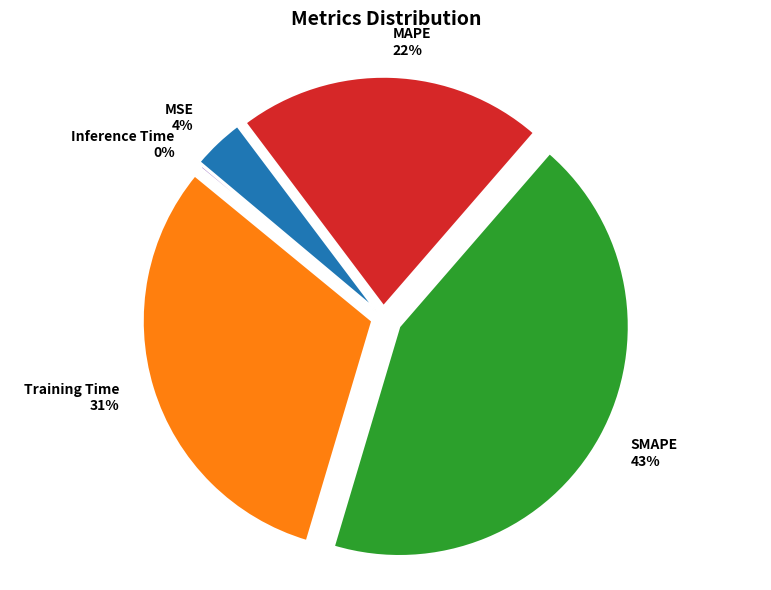

Is SMAPE the majority of the pie?

No